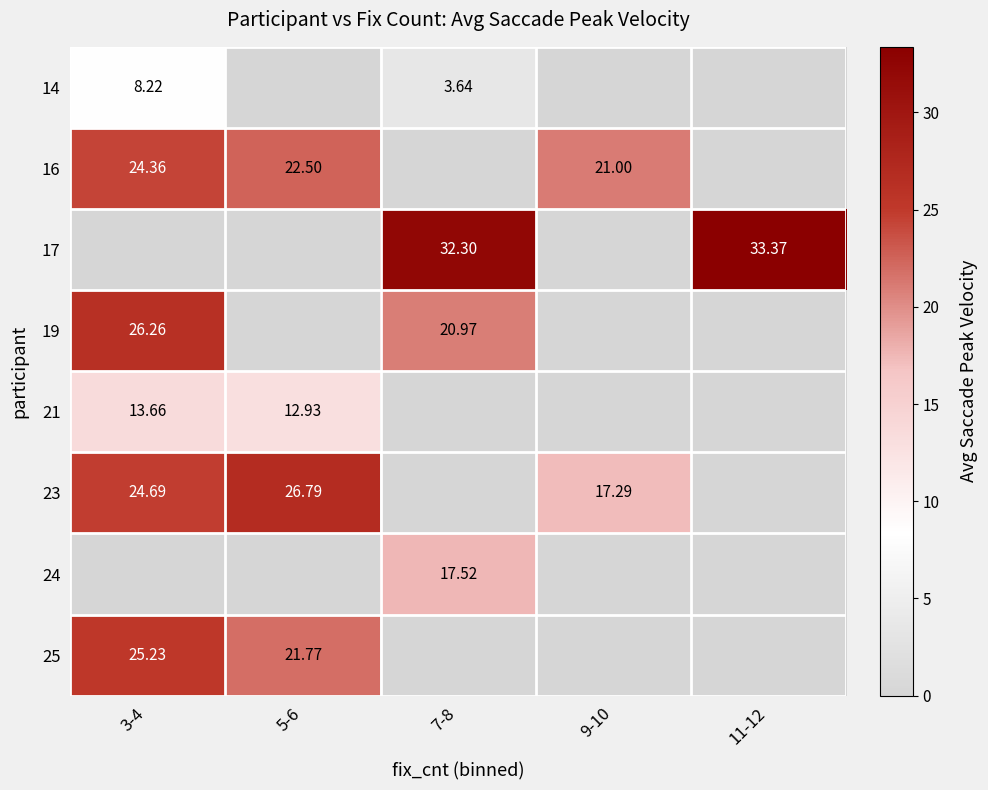

How many positive values does the 17 series have?

2